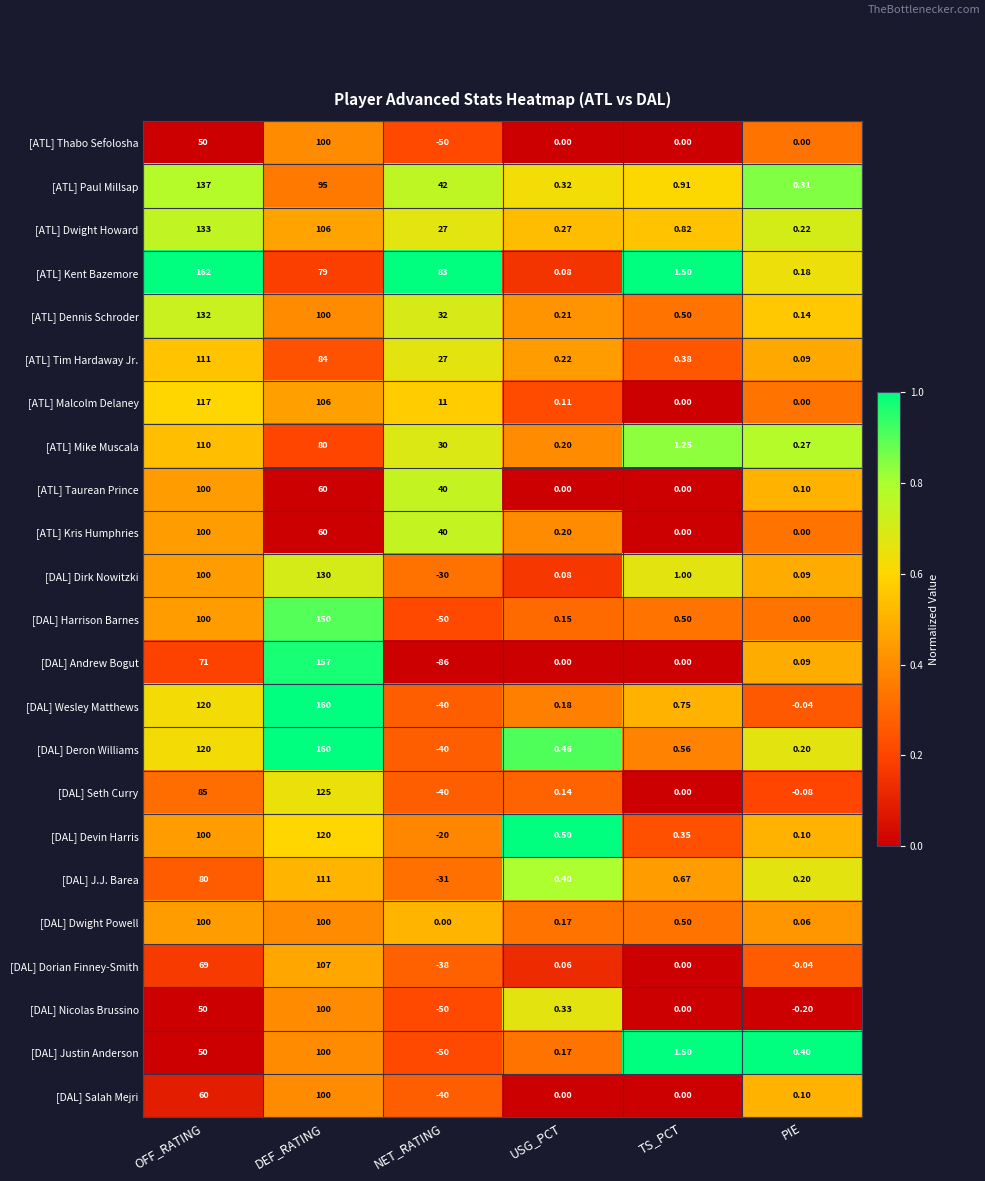

Where does the [DAL] Andrew Bogut series first go above 0?

OFF_RATING